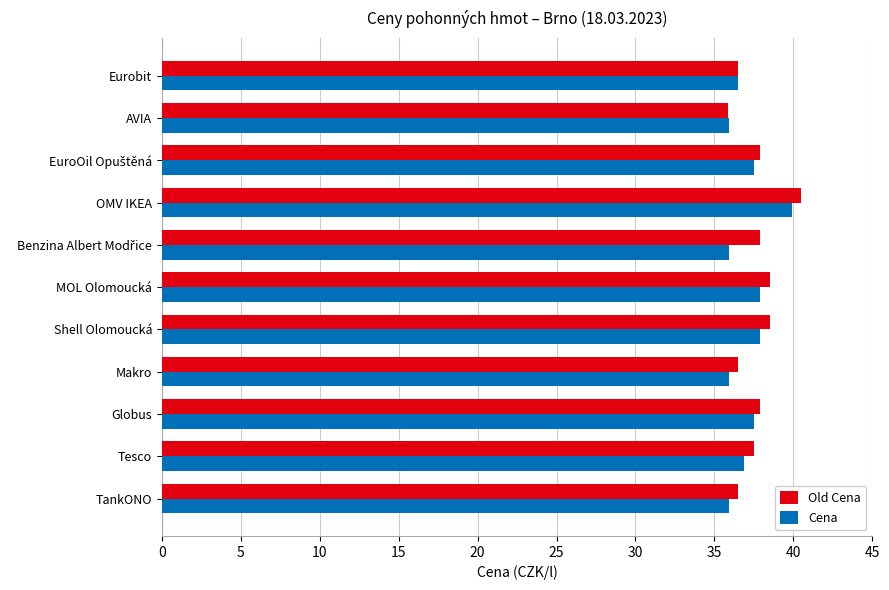

What is the spread (max minus min) of values at Tesco?

0.6